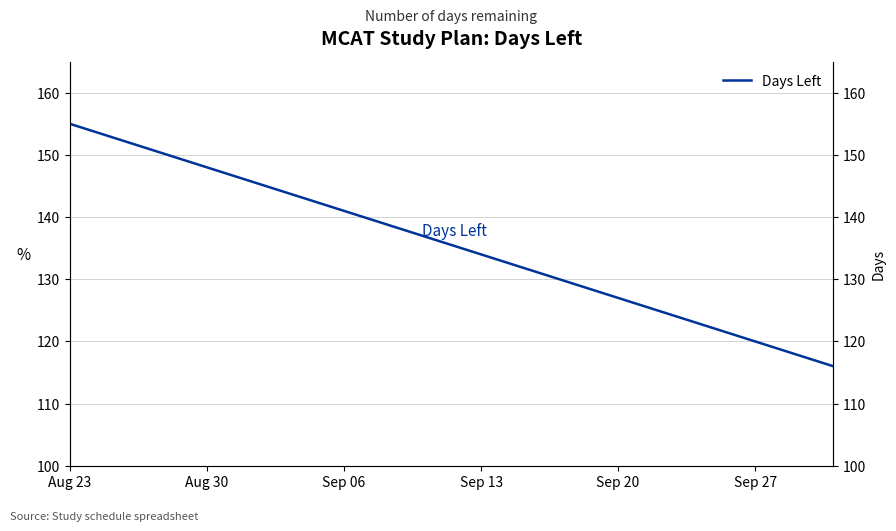

What position from the left is Sep 13?

4